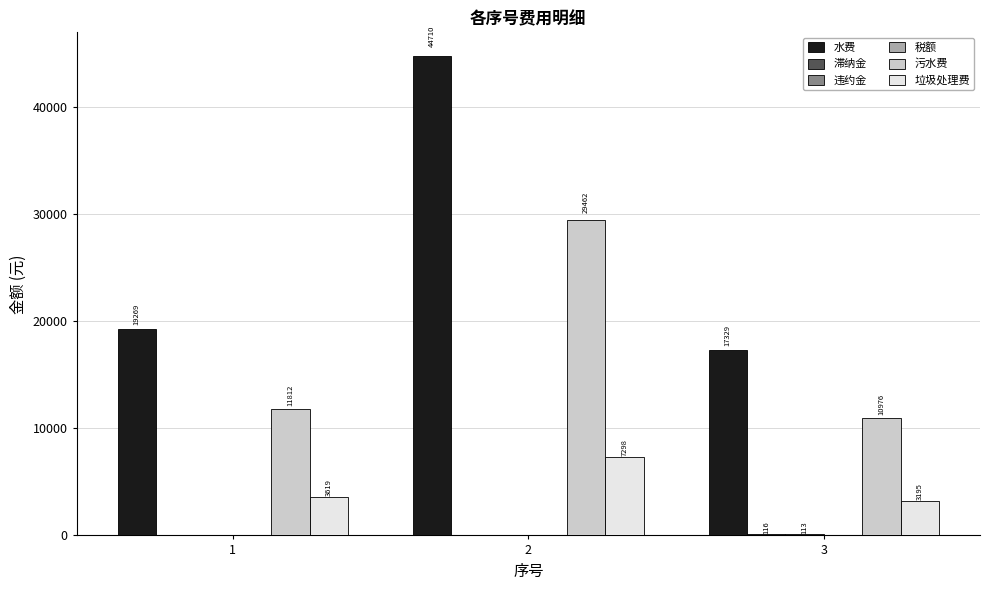

Is it true that 污水费 equals 47557.8 at 2?

False